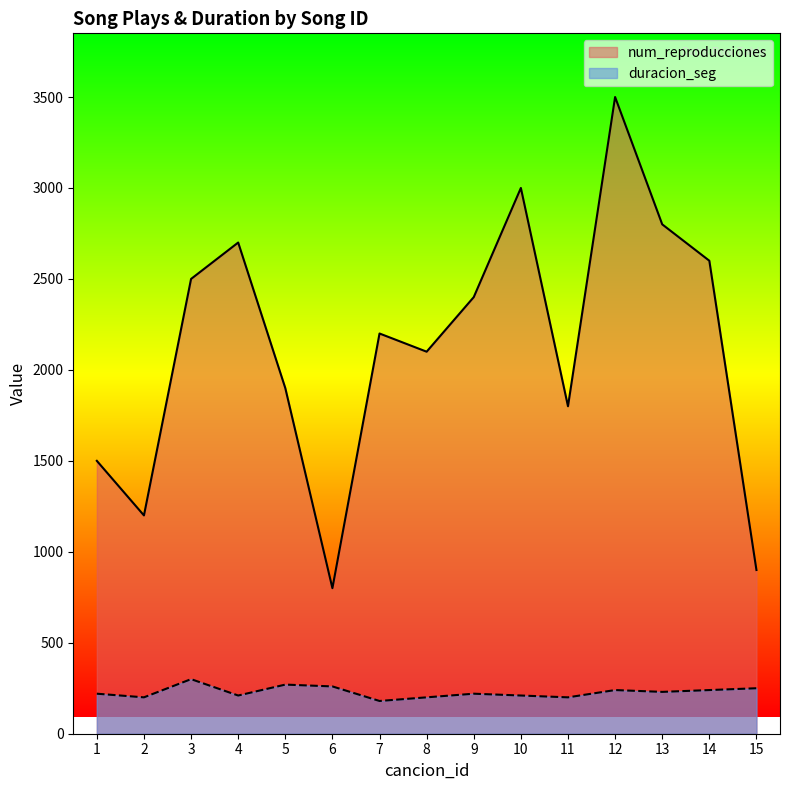

The value of duracion_seg at 14 is 240. True or false?

True